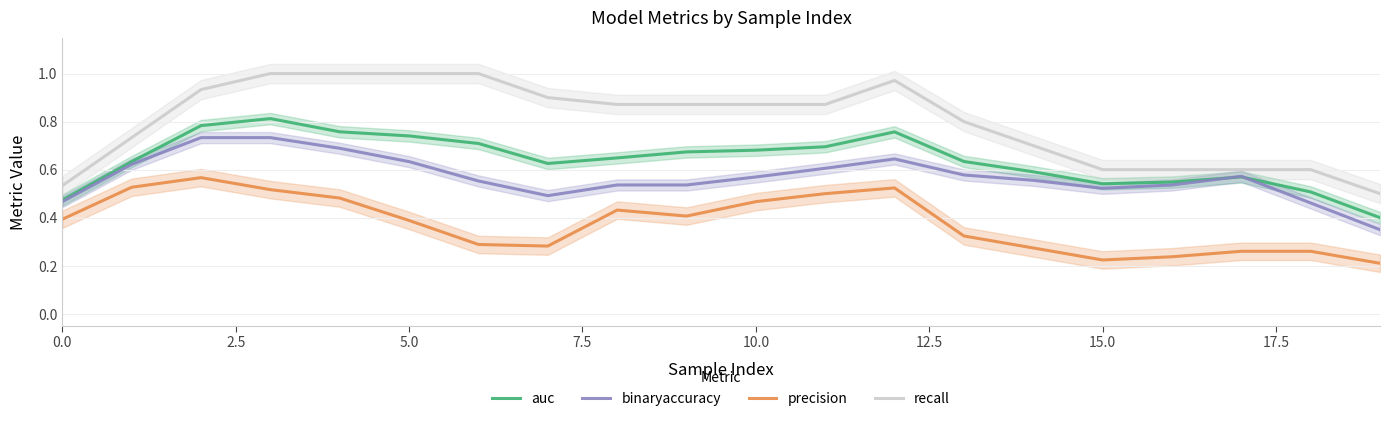

True or false: precision and recall intersect in this chart.

False